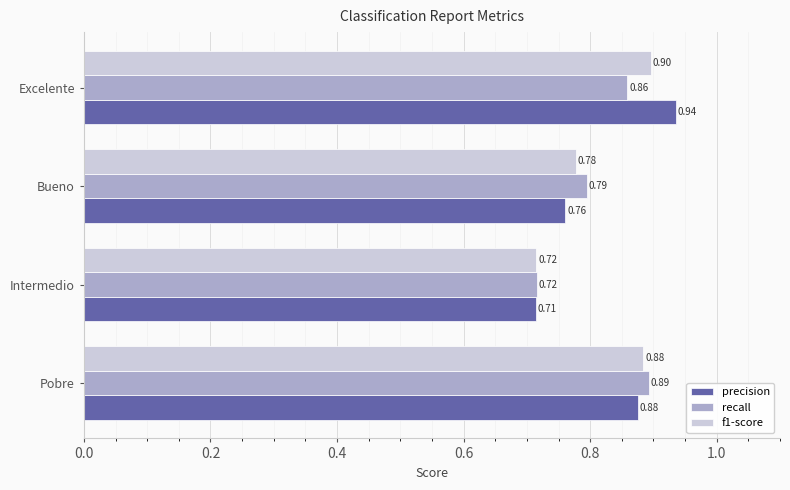

At which category is the sum across all series the highest?

Excelente